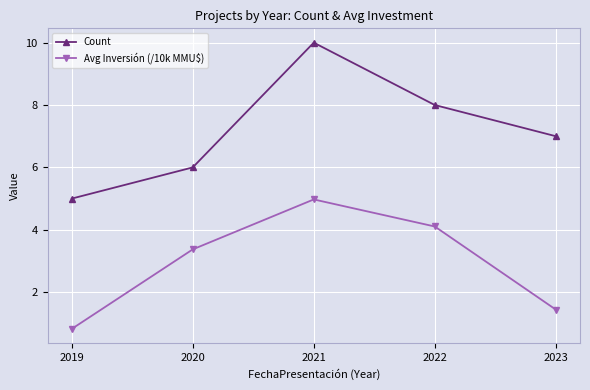

True or false: Avg Inversión (/10k MMU$) and Count cross at least once.

False